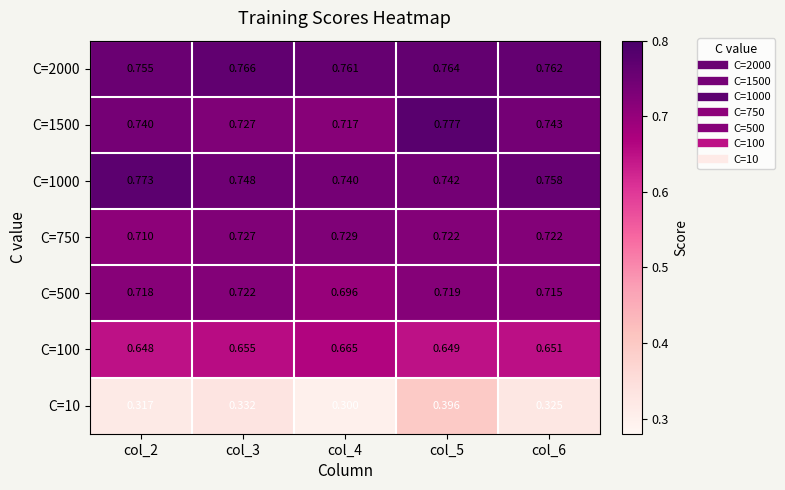

Is the value of C=1000 at col_3 greater than the value of C=100 at col_2?

Yes